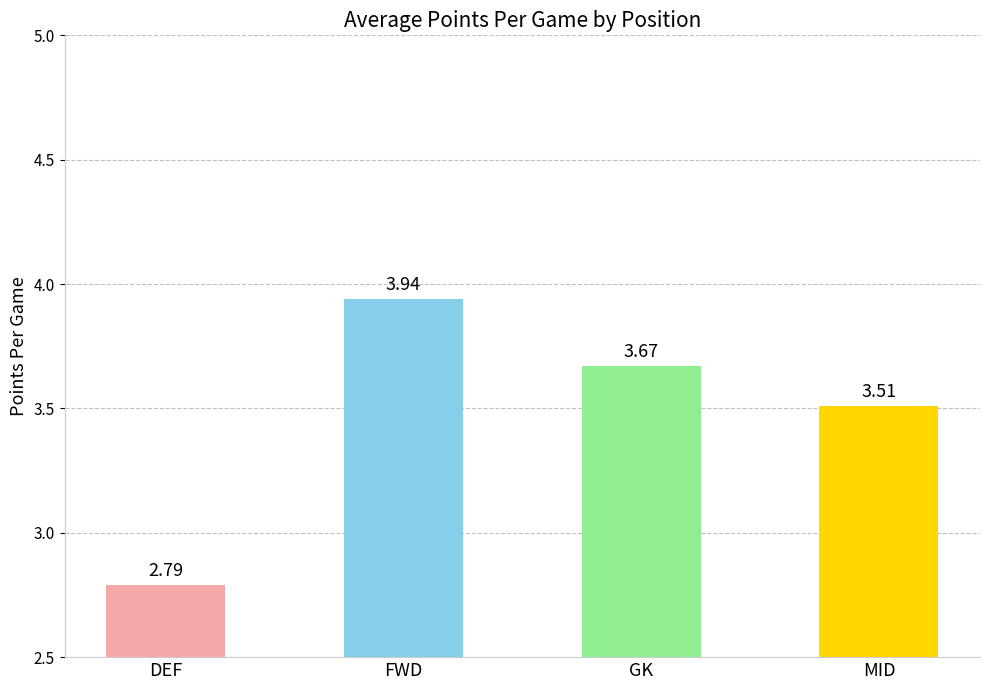

Approximately how many times larger is the value at DEF compared to GK?

0.8